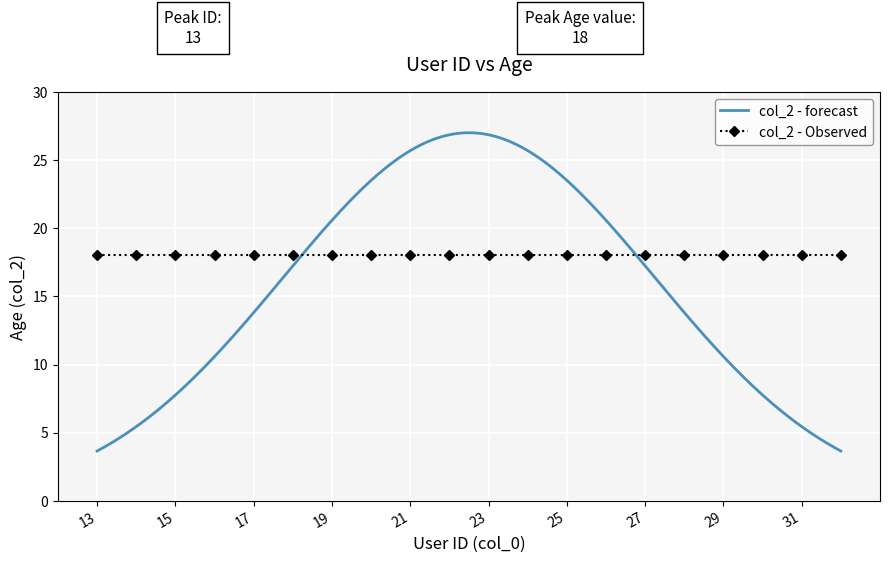

How many categories are shown in the chart?

20